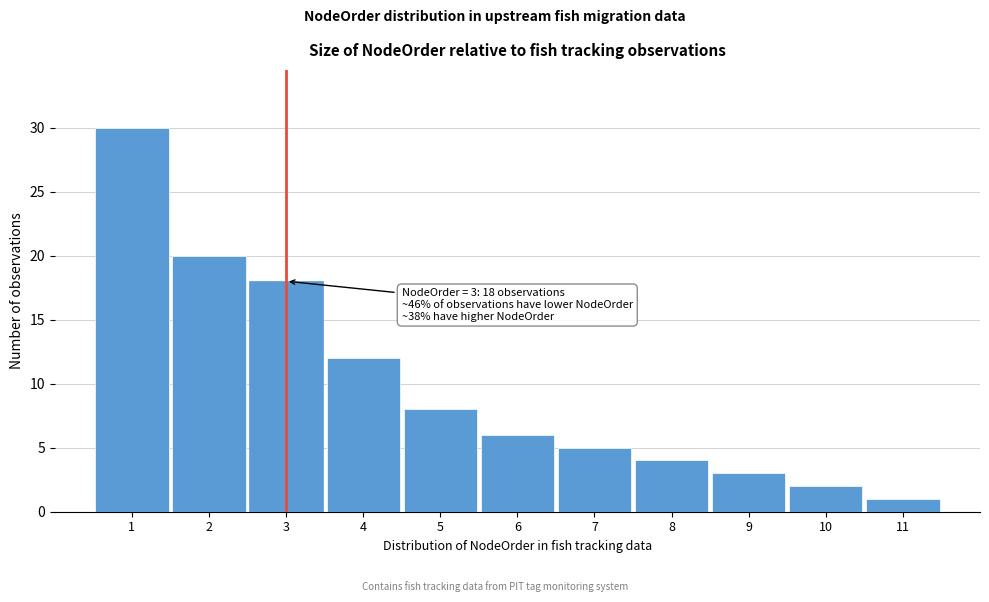

Reading left to right, transcribe all the data shown in this chart.

1=30	2=20	3=18	4=12	5=8	6=6	7=5	8=4	9=3	10=2	11=1